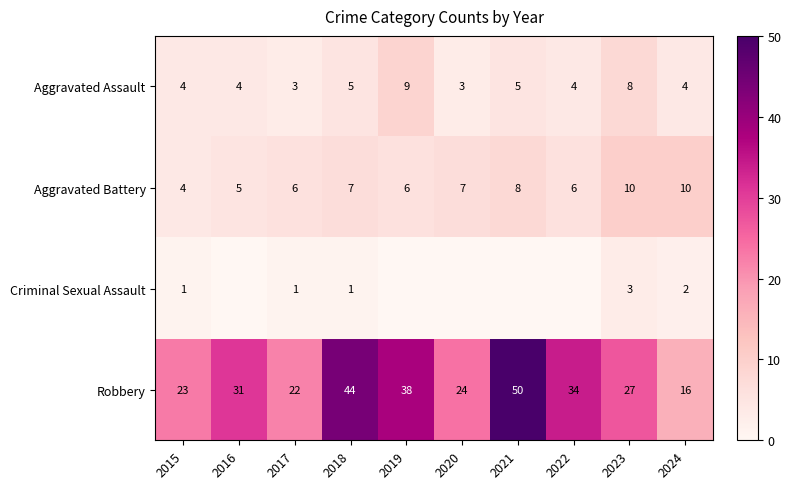

What is the sum of all Aggravated Battery values?

69